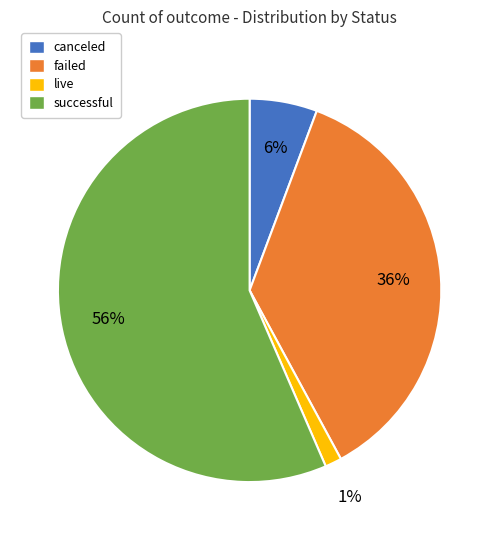

Between failed and live, which is larger?

failed